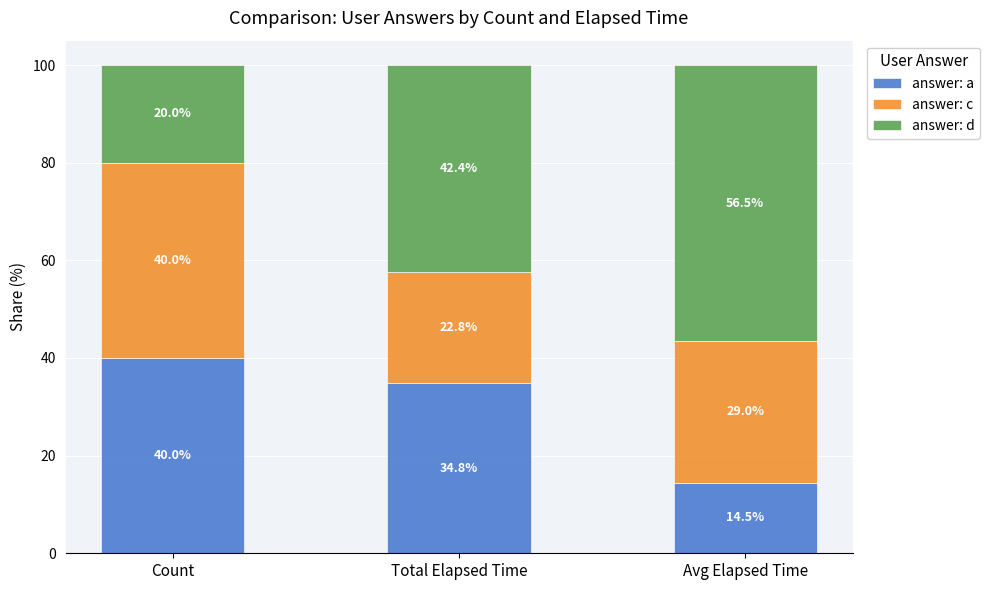

Is it true that answer: a equals 14.5 at Avg Elapsed Time?

True